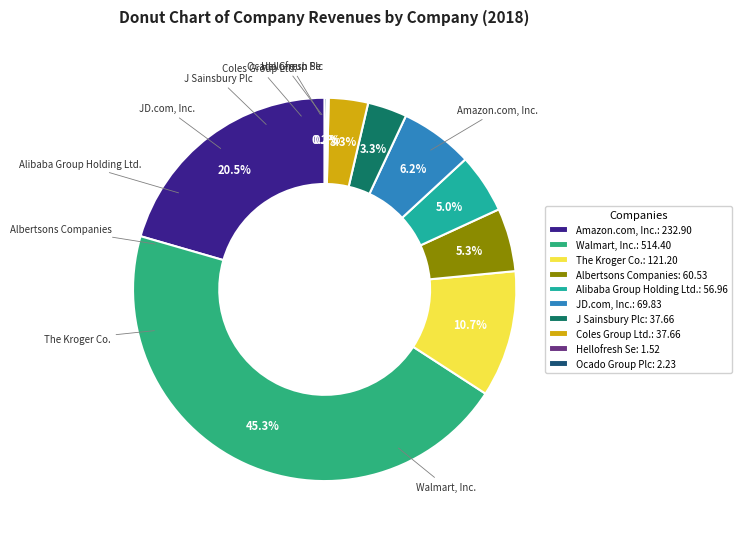

Rank the categories by value from highest to lowest.

Walmart, Inc., Amazon.com, Inc., The Kroger Co., JD.com, Inc., Albertsons Companies, Alibaba Group Holding Ltd., J Sainsbury Plc, Coles Group Ltd., Ocado Group Plc, Hellofresh Se